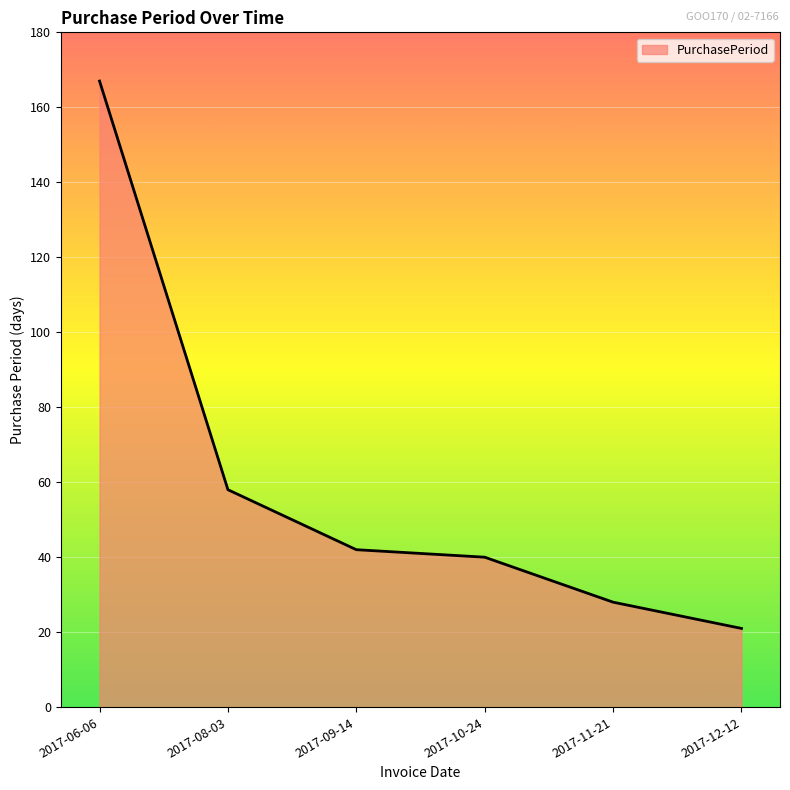

How many values are below 42?

3